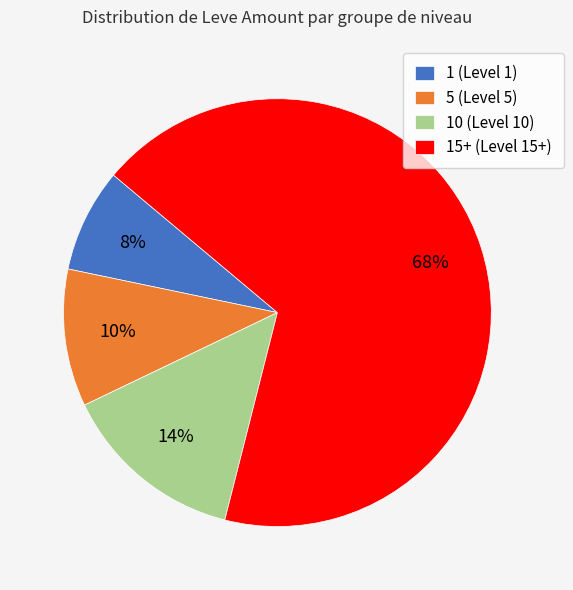

Which category has the biggest portion of the pie?

15+ (Level 15+)